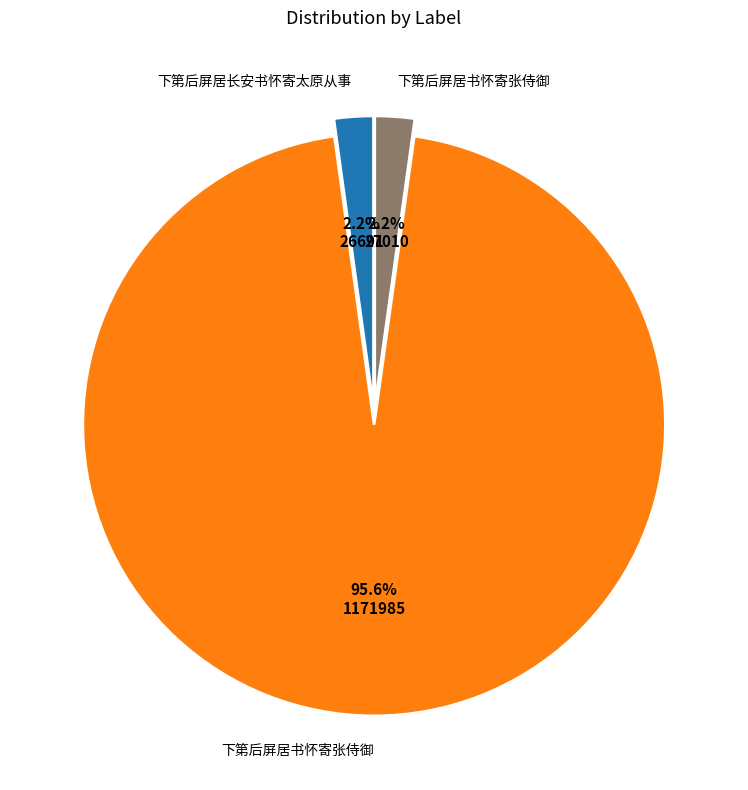

How many segments does this pie chart have?

3